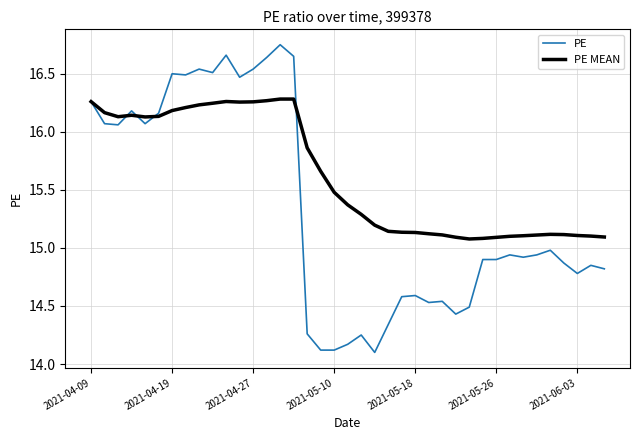

What is the minimum value shown in the chart?

14.1